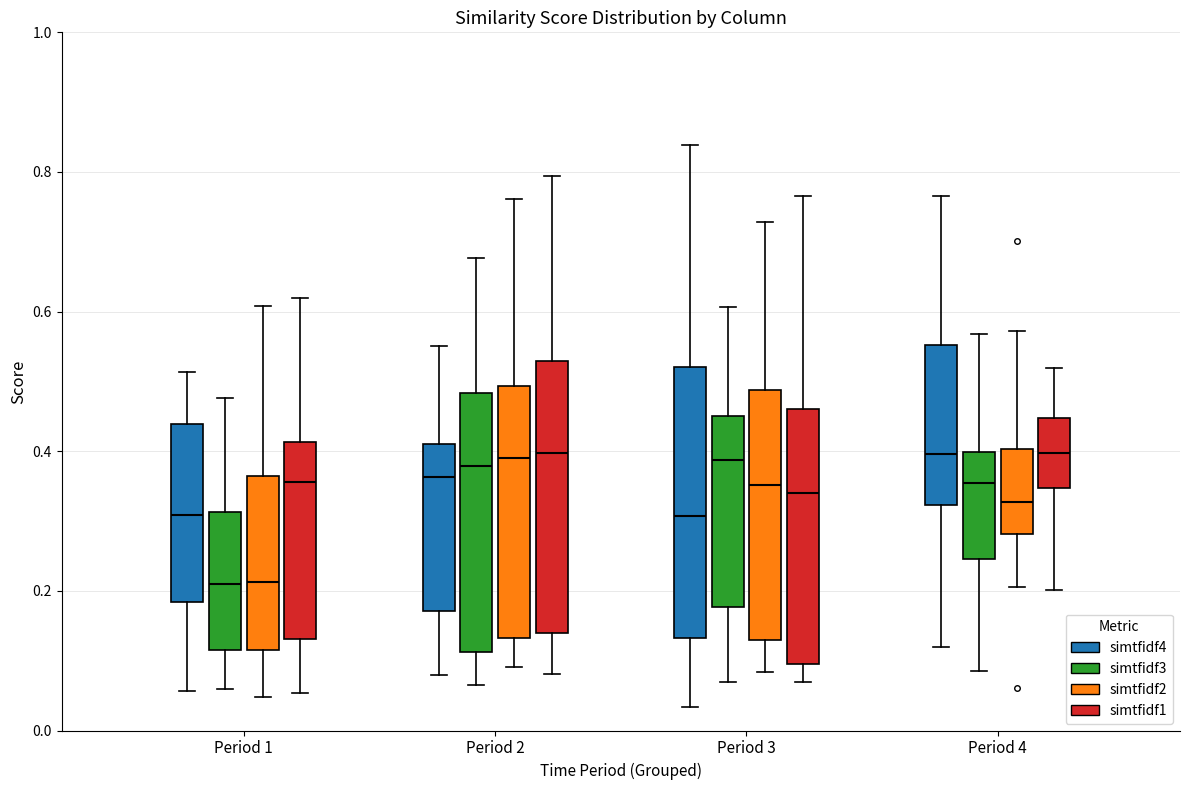

Where is the lower edge of the box for Period 1 (simtfidf4) on the y-axis? The values are not printed on the chart, so give them approximately, as read against the axis.

0.18